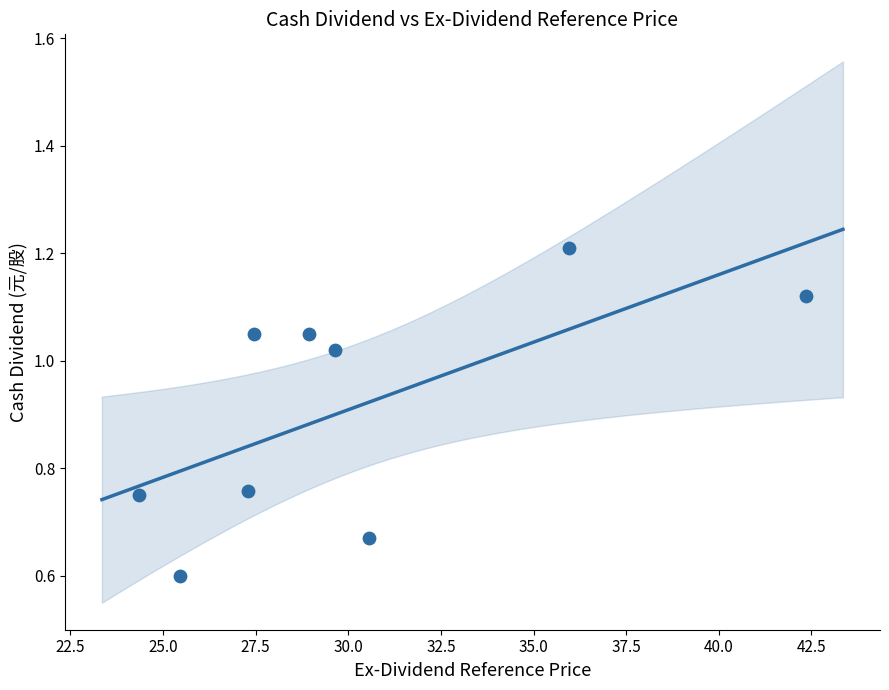

What is the average Y value?

0.9